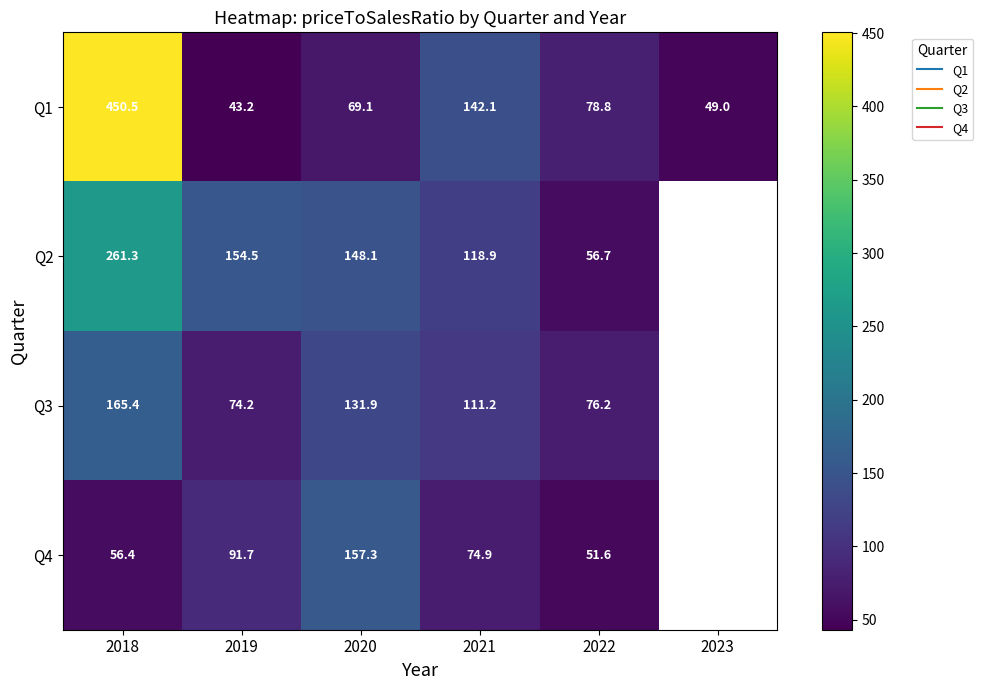

True or false: Q1 has a value of 225.5 at 2021.

False